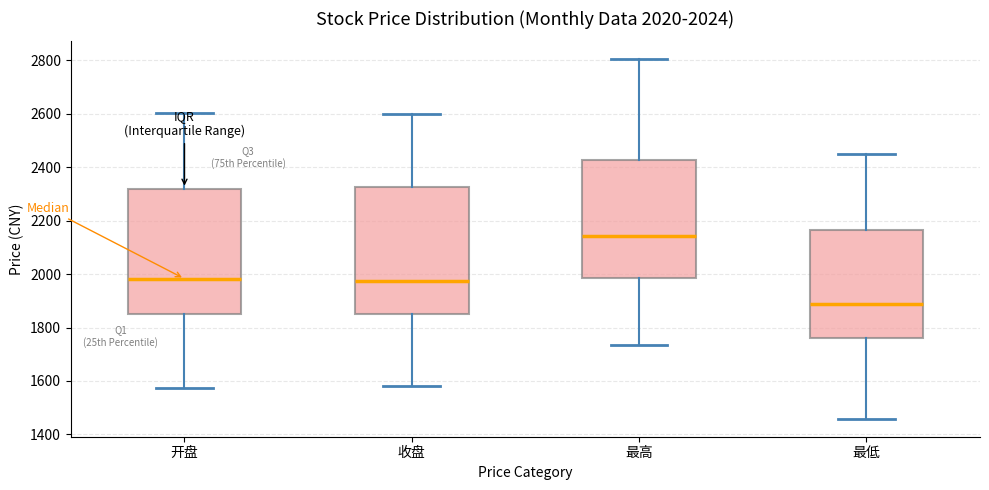

Which box has the lowest median line?

最低